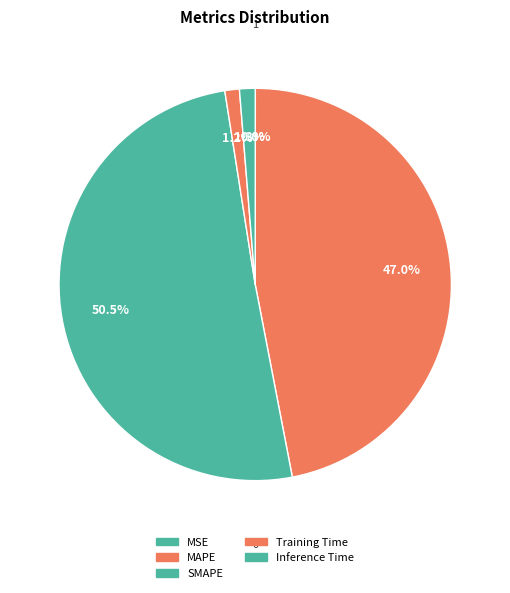

Does any single category account for the majority?

Yes